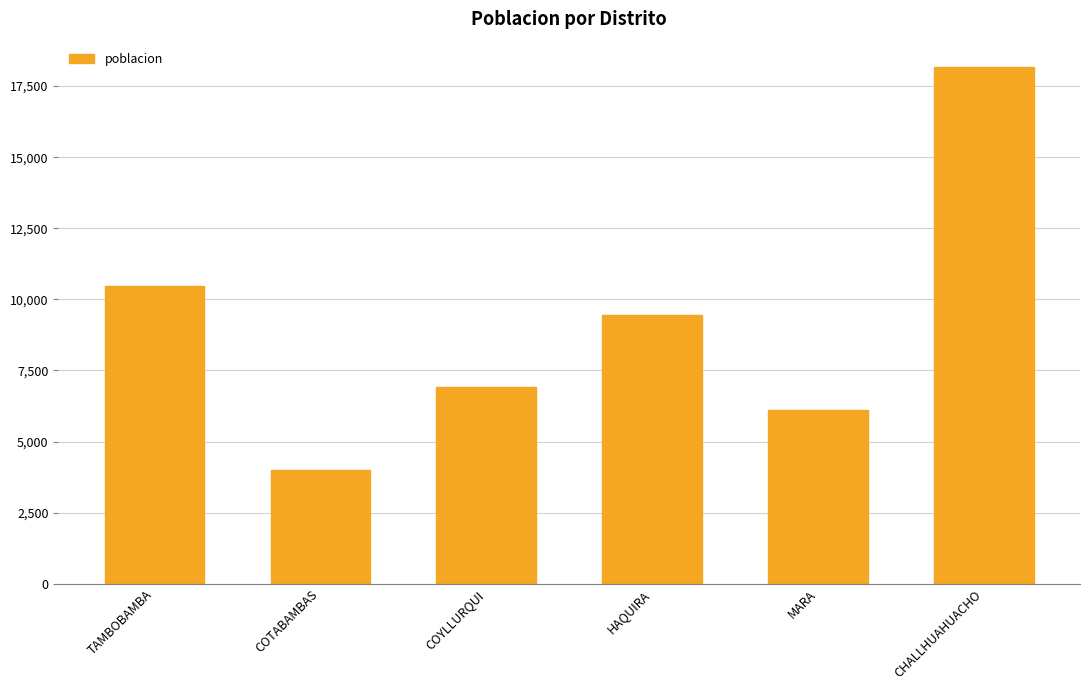

Is it true that the value at COYLLURQUI is 1623?

False